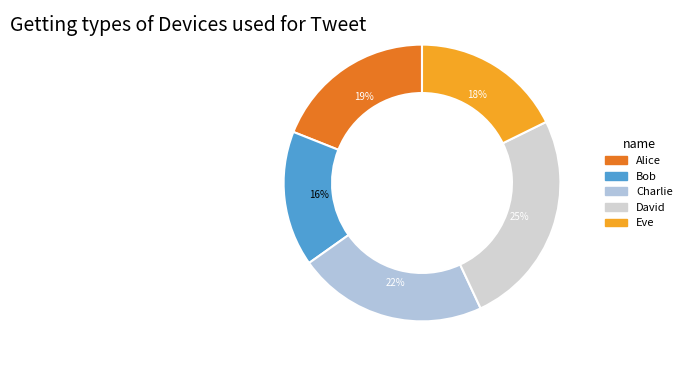

Combined, what portion of the pie is Eve and Charlie?

39.9%